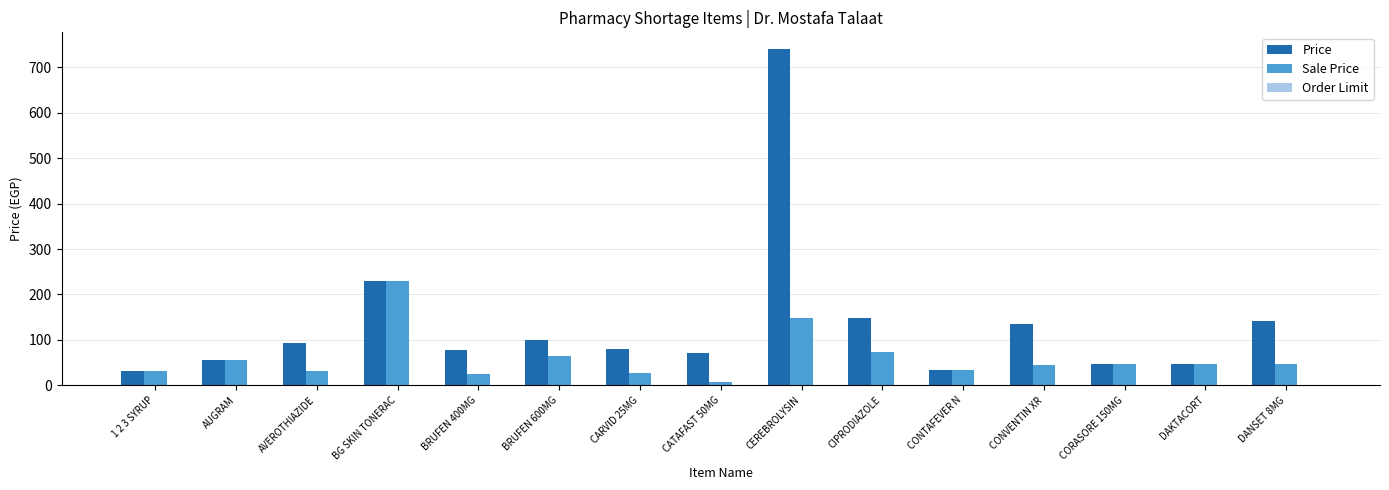

The value of Price at CATAFAST 50MG is 72.0. True or false?

True